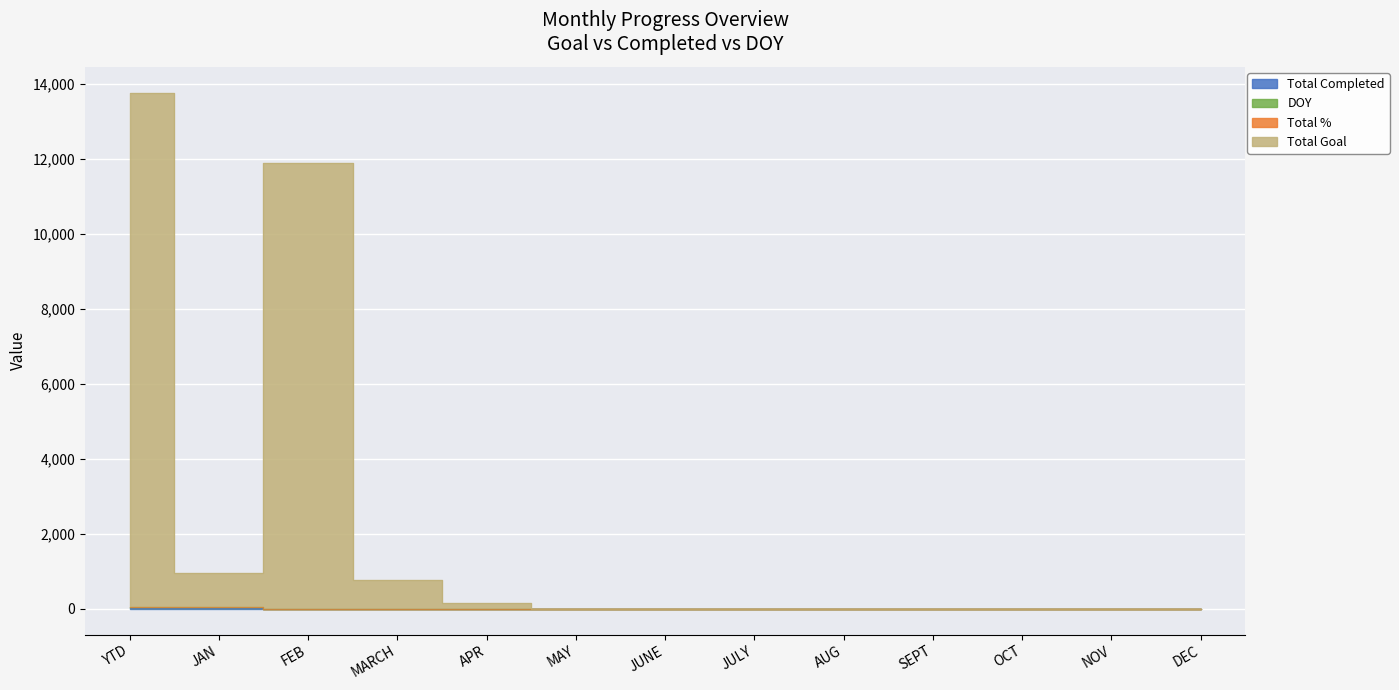

True or false: Total Goal and Total Completed cross at least once.

False